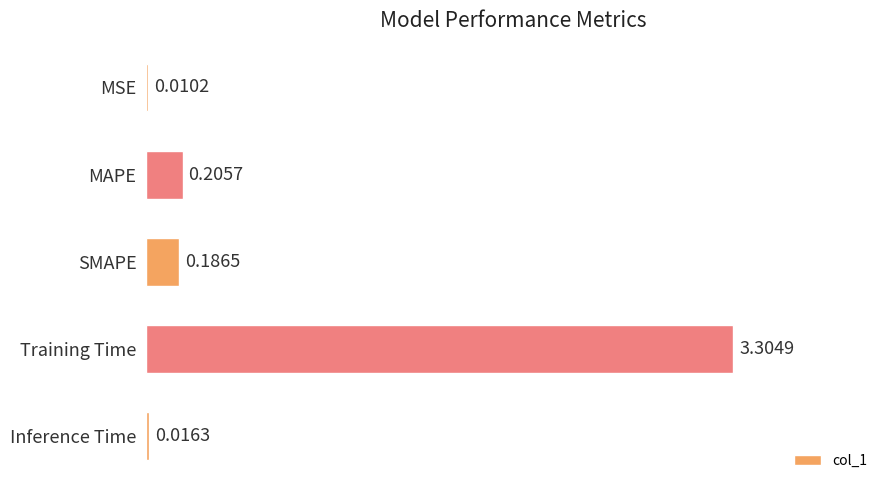

What is the sum of all values?

3.7